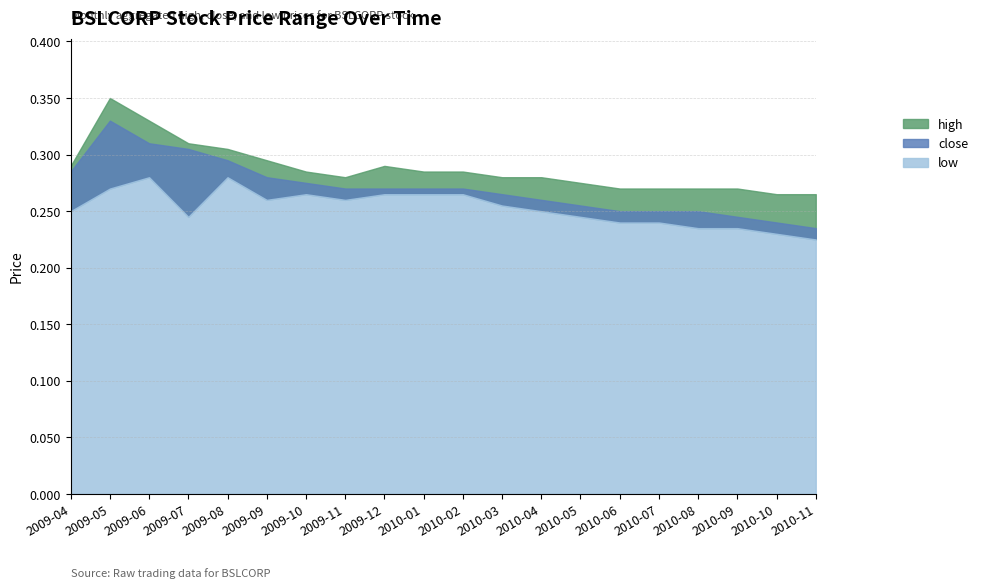

What is the sum of all close values?

5.4